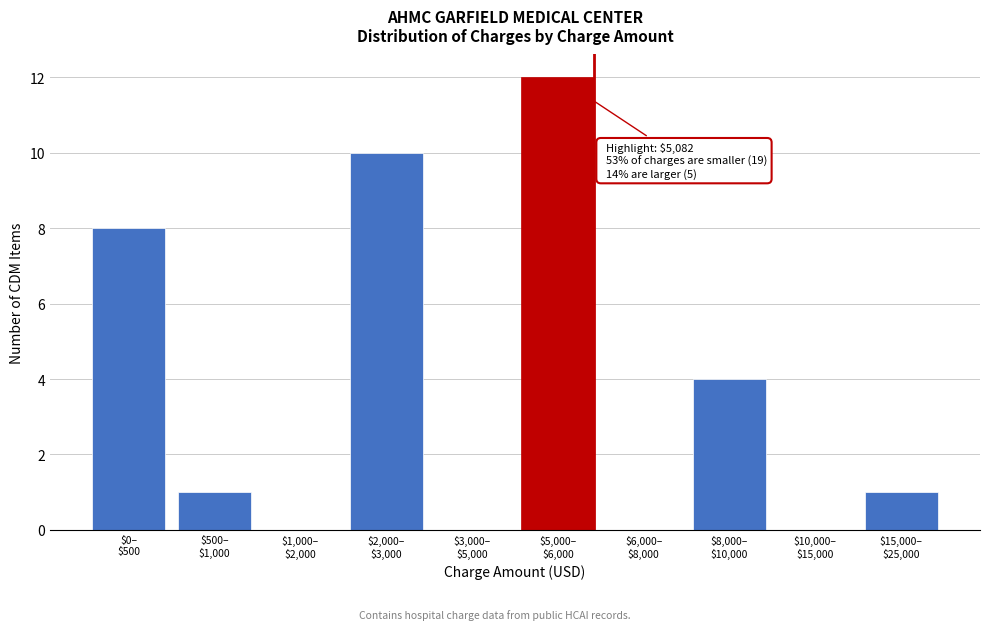

What is the greatest value displayed?

12